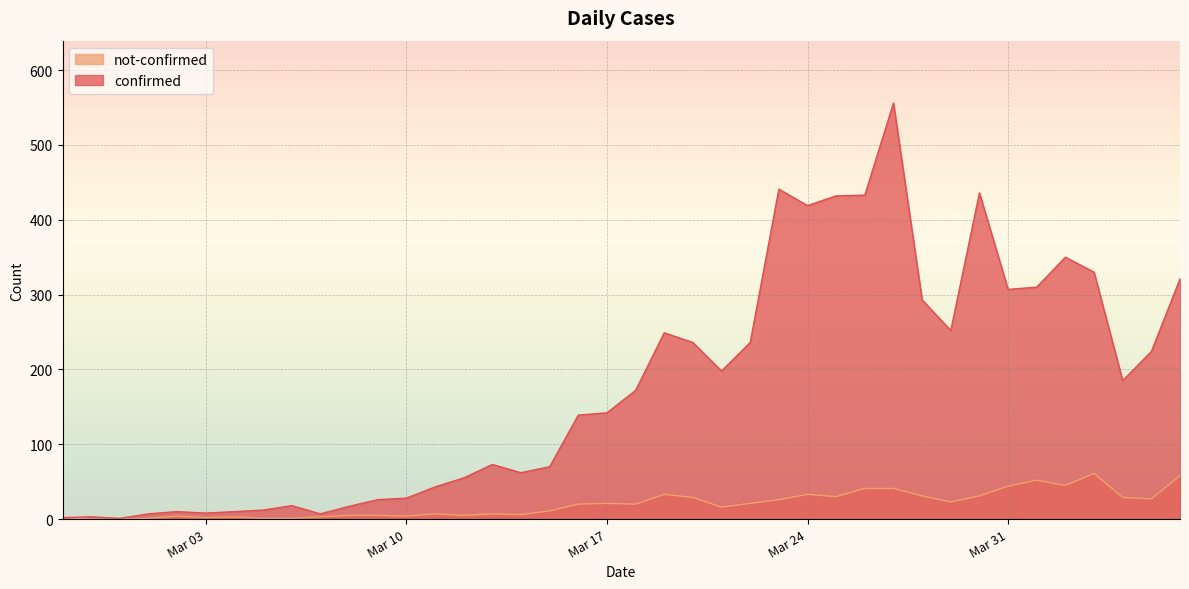

What is the label of the 26th point from the left?

2020-03-23